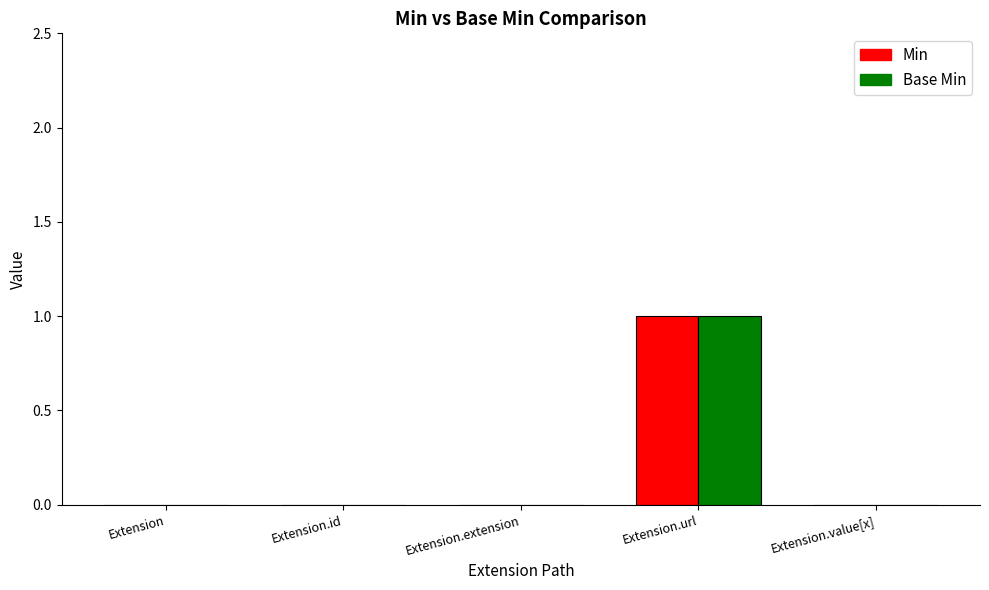

Is it true that Min equals 1 at Extension.url?

True